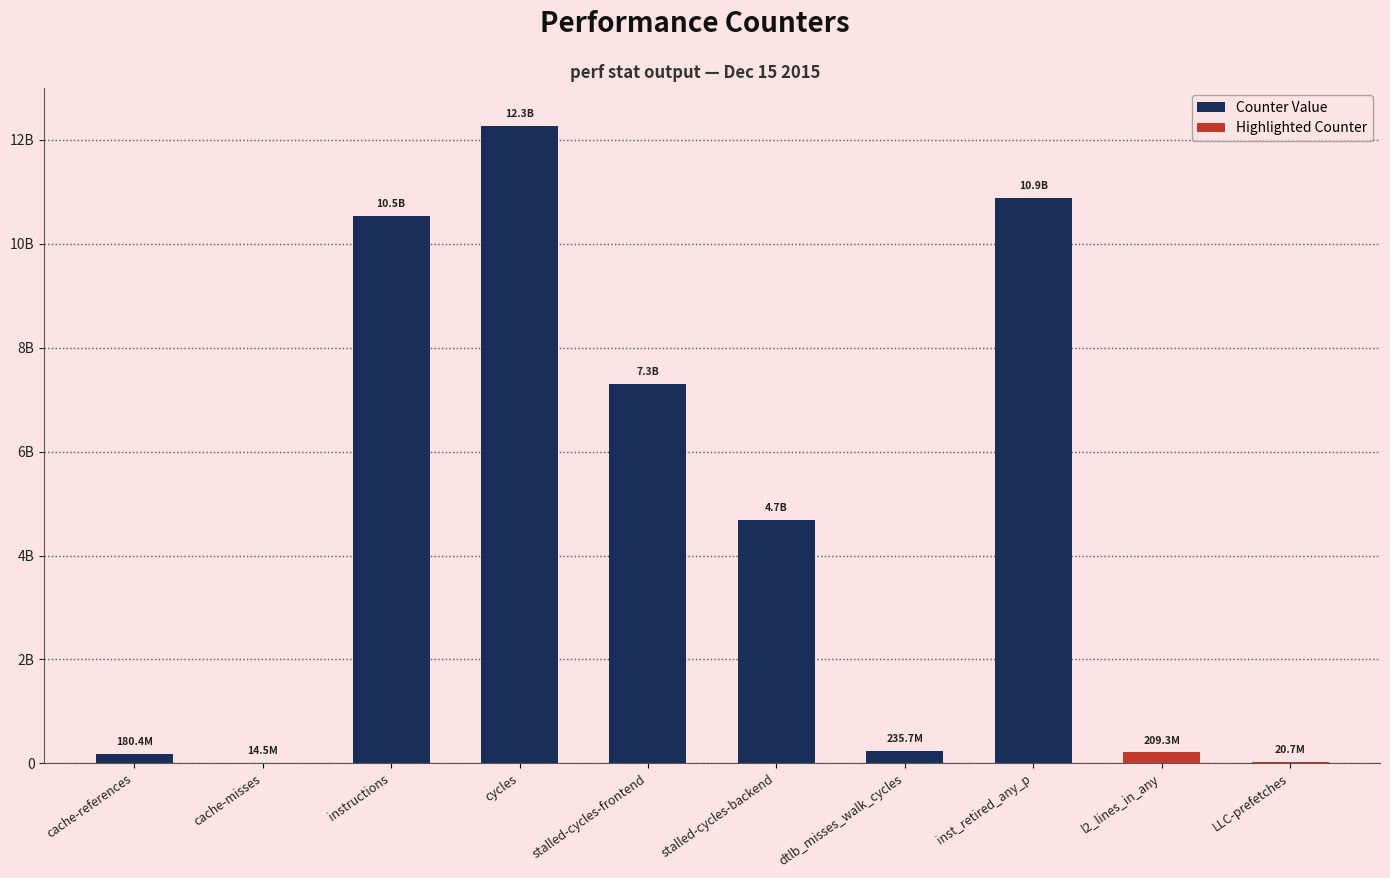

Which label corresponds to the smallest value in the chart?

cache-misses